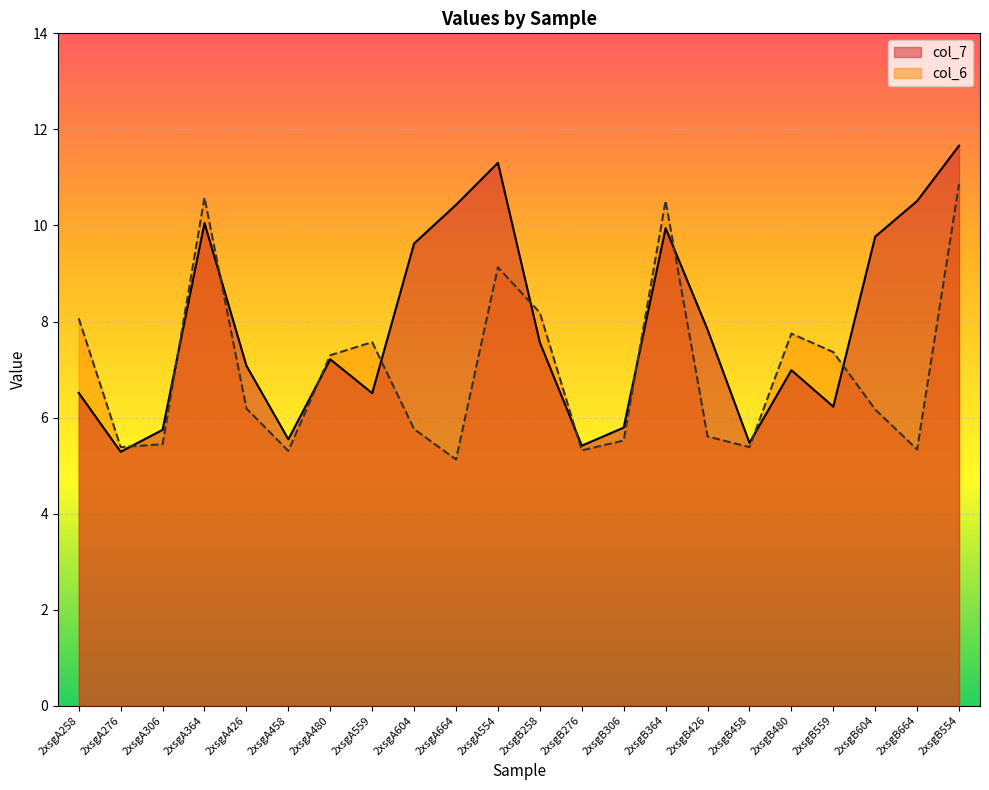

The col_7 series shows 5.4 at 2xsgB276. True or false?

True